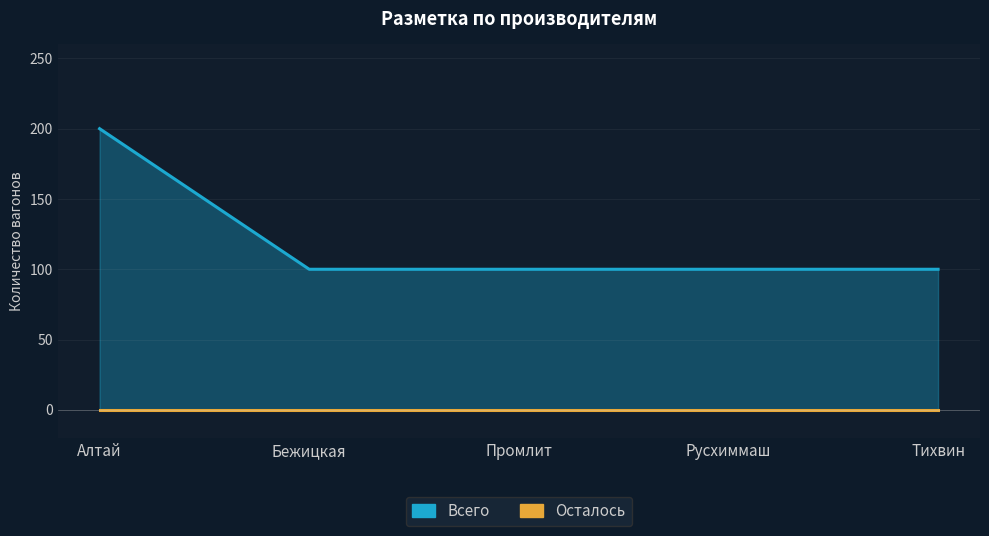

What is the change in value from Алтай to Тихвин?

-100